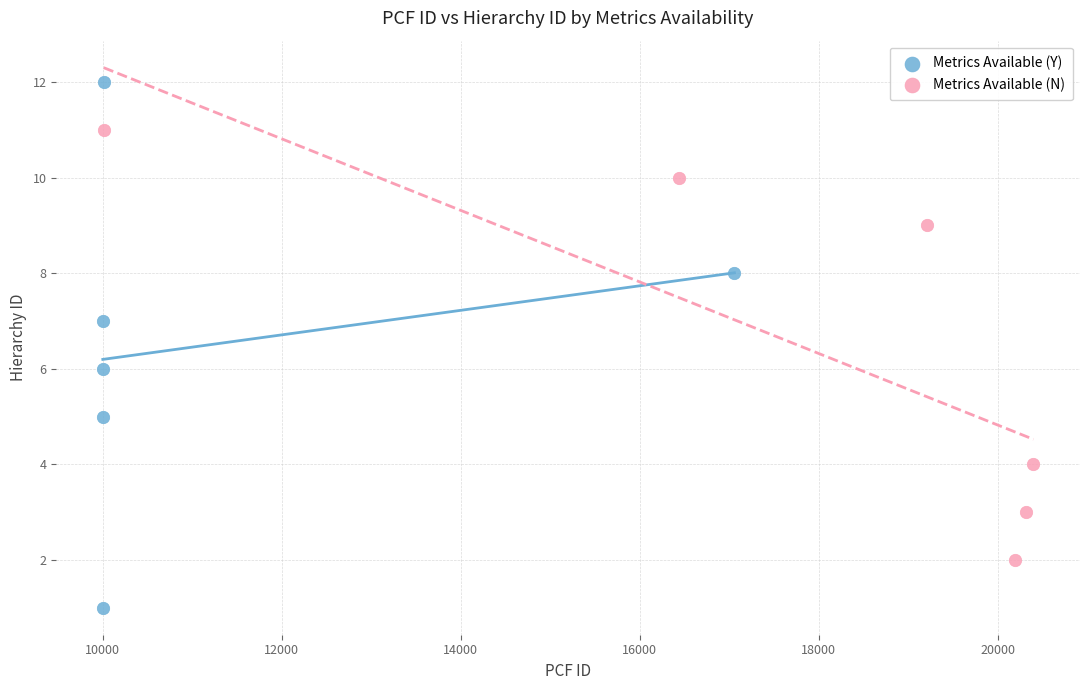

Which series has the widest spread of Y values?

Metrics Available (Y)